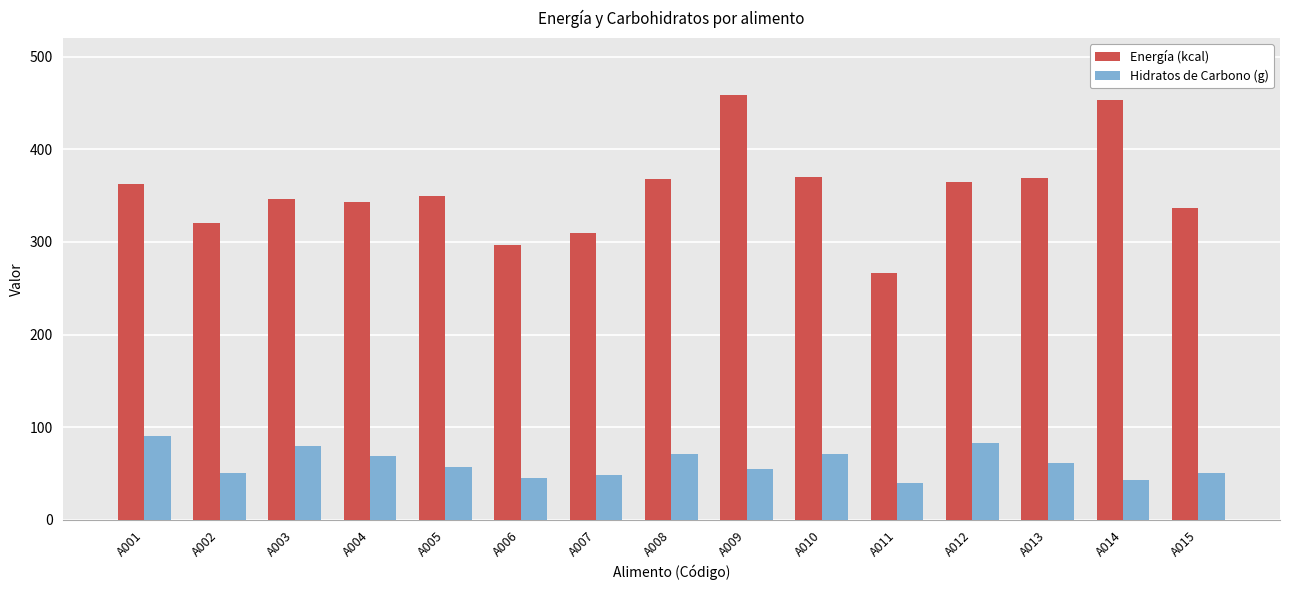

Is it true that Hidratos de Carbono (g) equals 14.4 at A008?

False